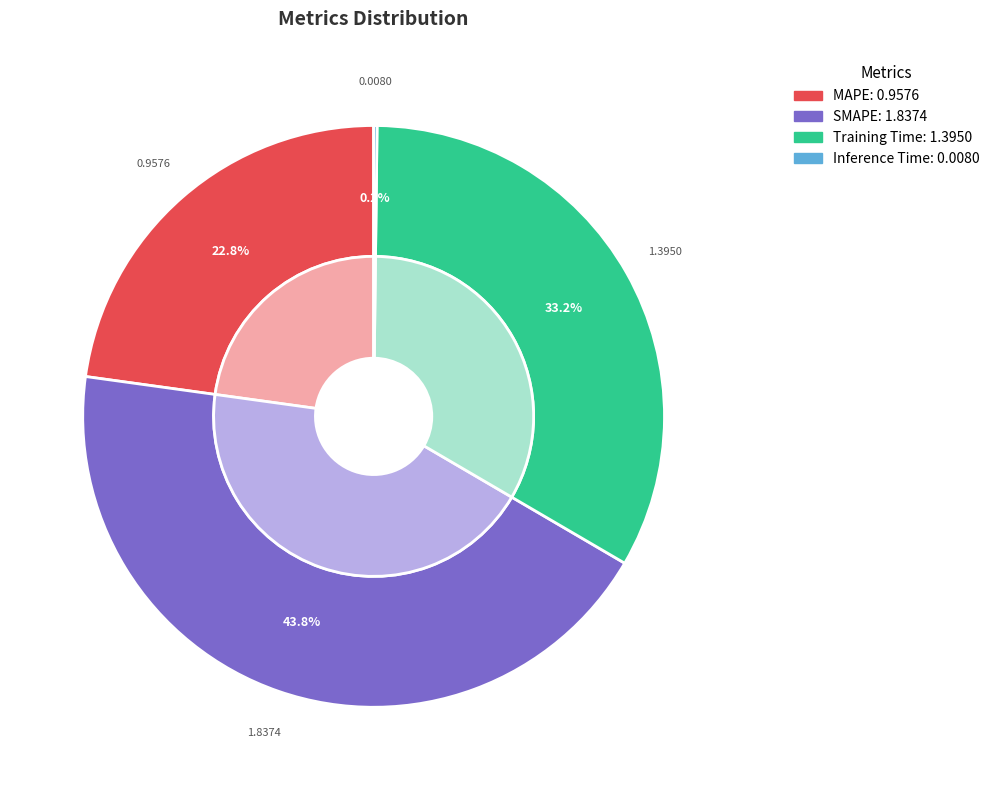

What portion of the pie excludes MAPE?

77.2%